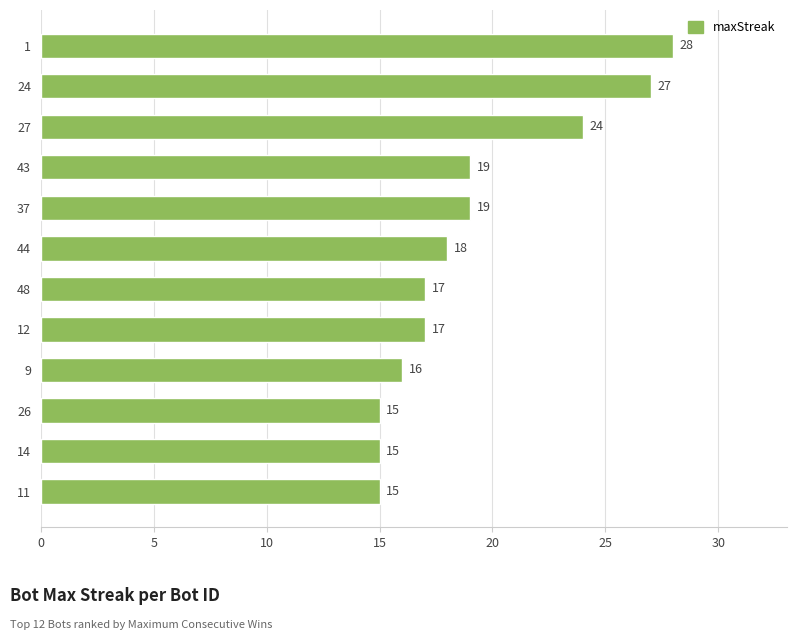

What is the change in value from 1 to 48?

-11